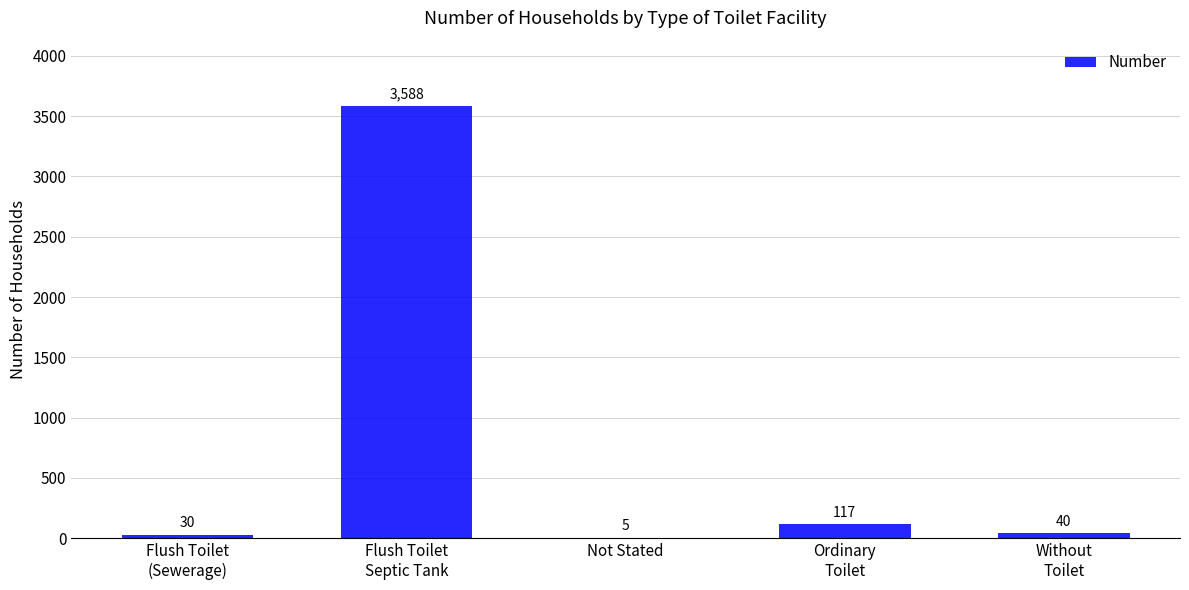

At which label is the value closest to 1796?

Ordinary
Toilet